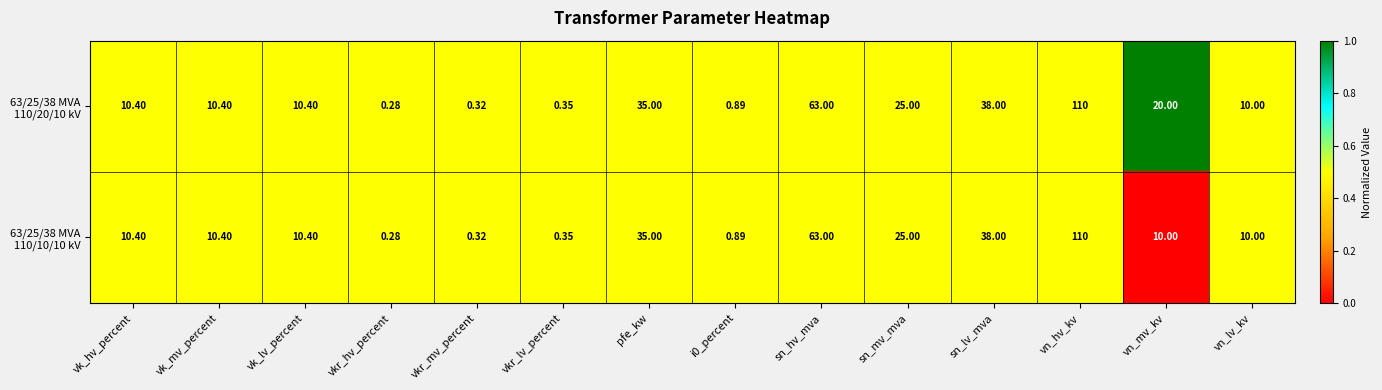

Which category has the highest value across all series?

vn_hv_kv